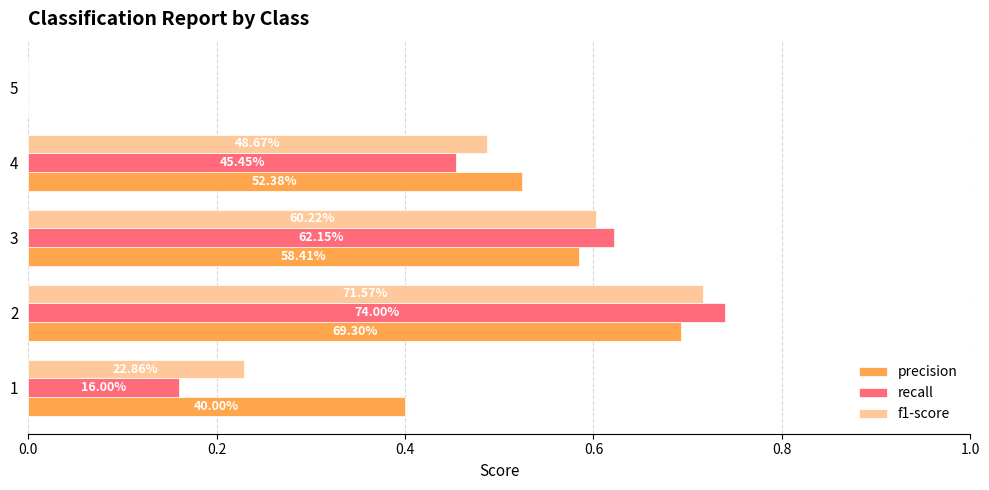

What are all the series names shown in the legend?

precision, recall, f1-score